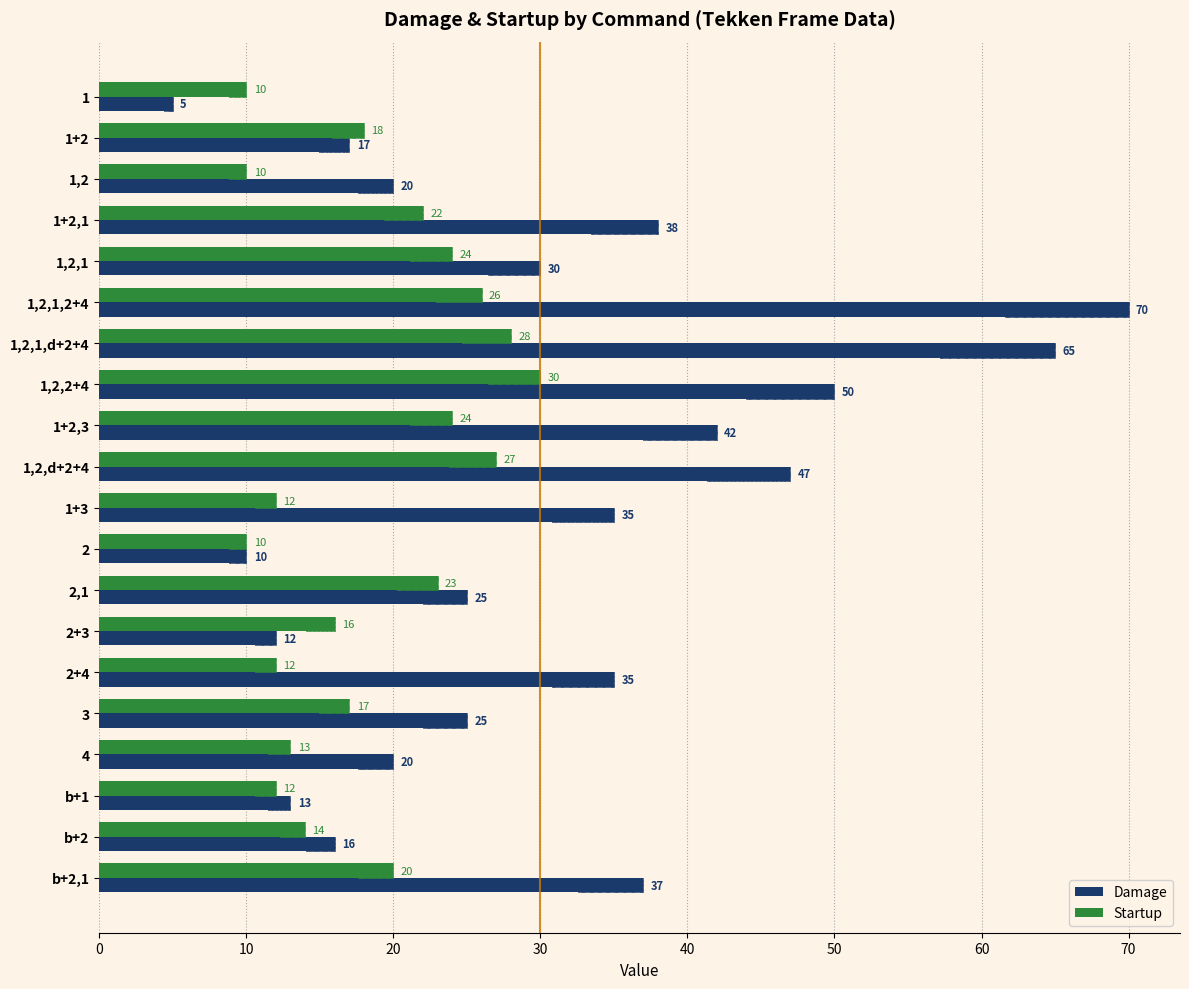

How many categories are shown in the chart?

20